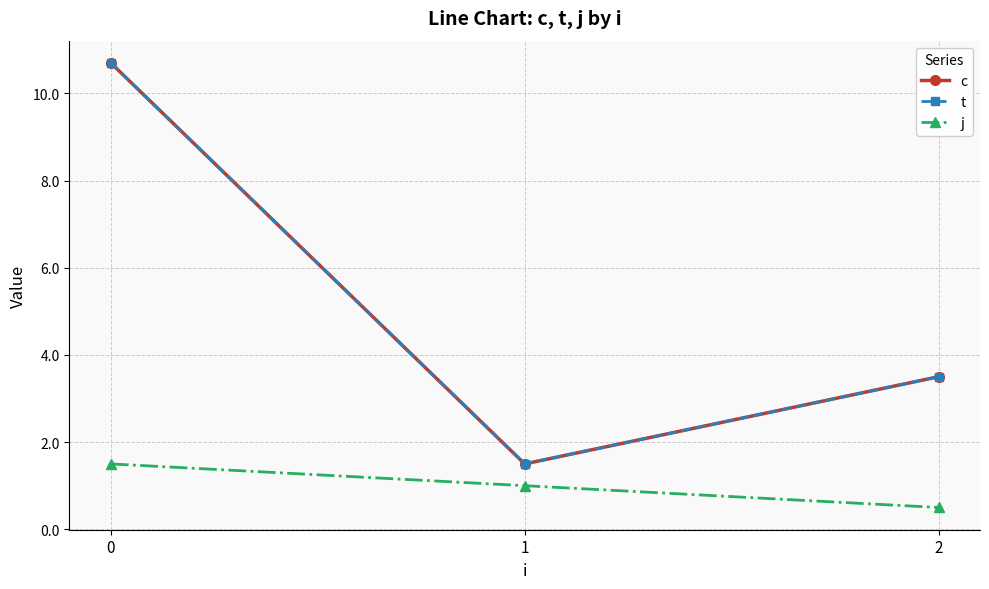

How many lines are shown in the chart?

3